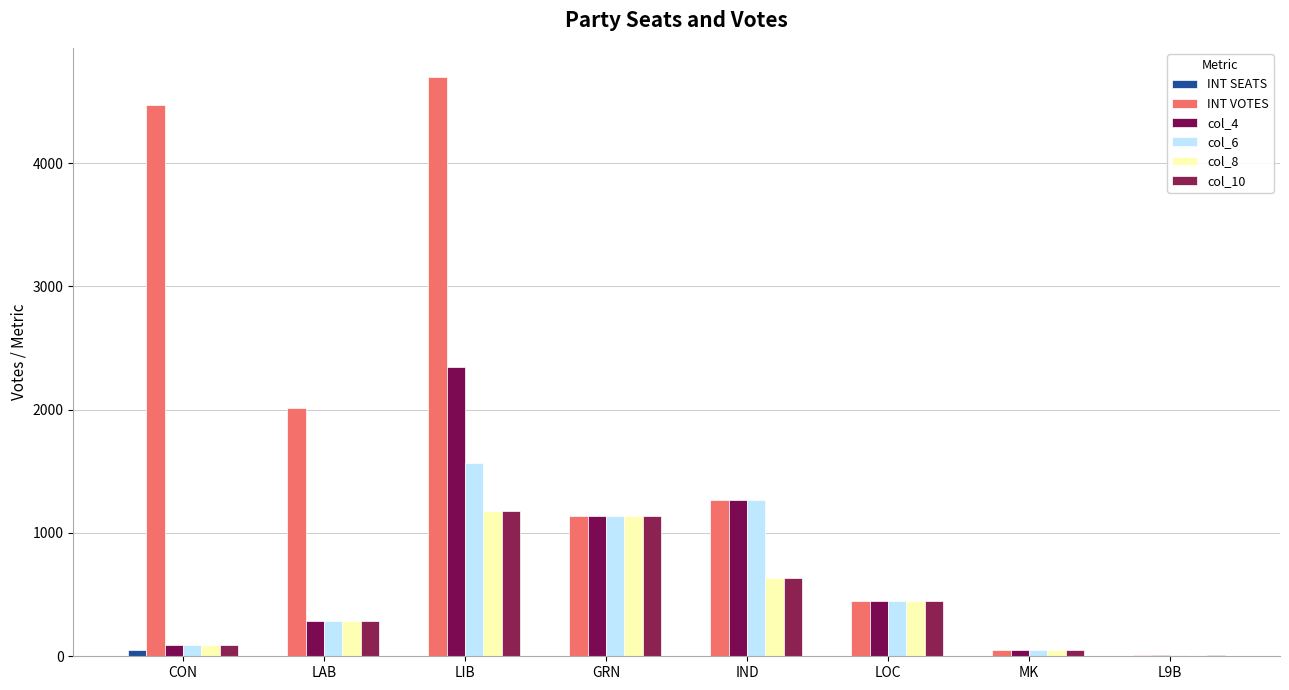

Which series has the largest total across all categories?

INT VOTES